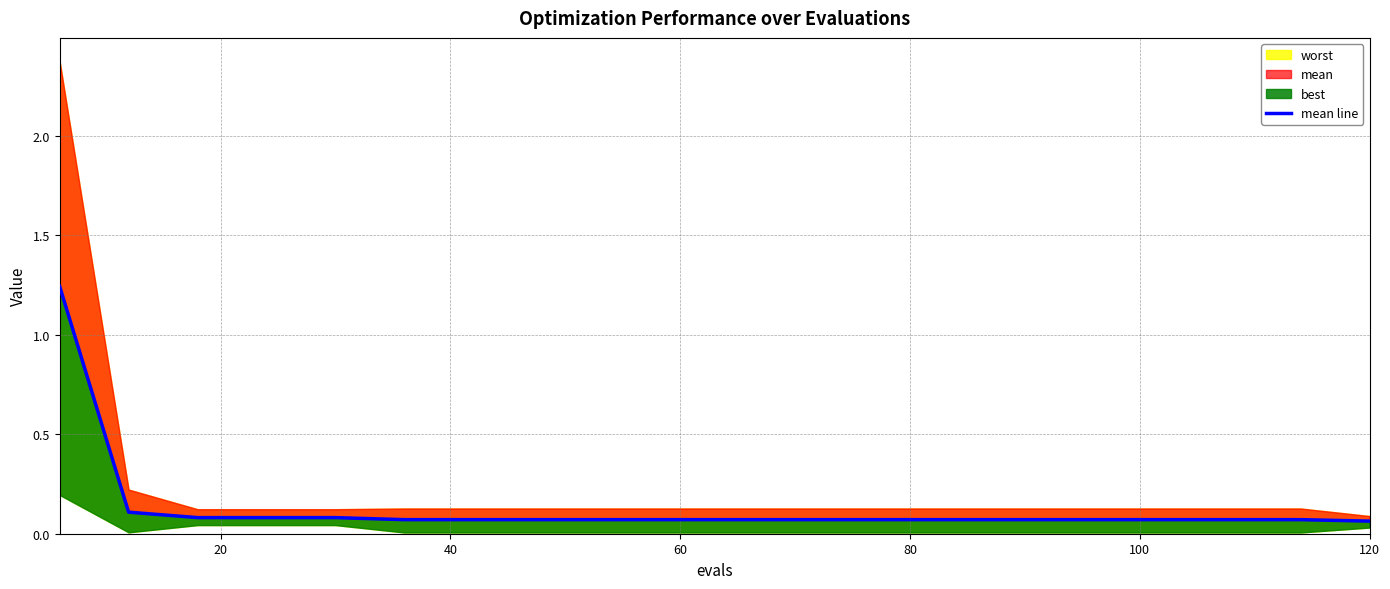

True or false: there are more than 0 points higher than both neighbors.

False